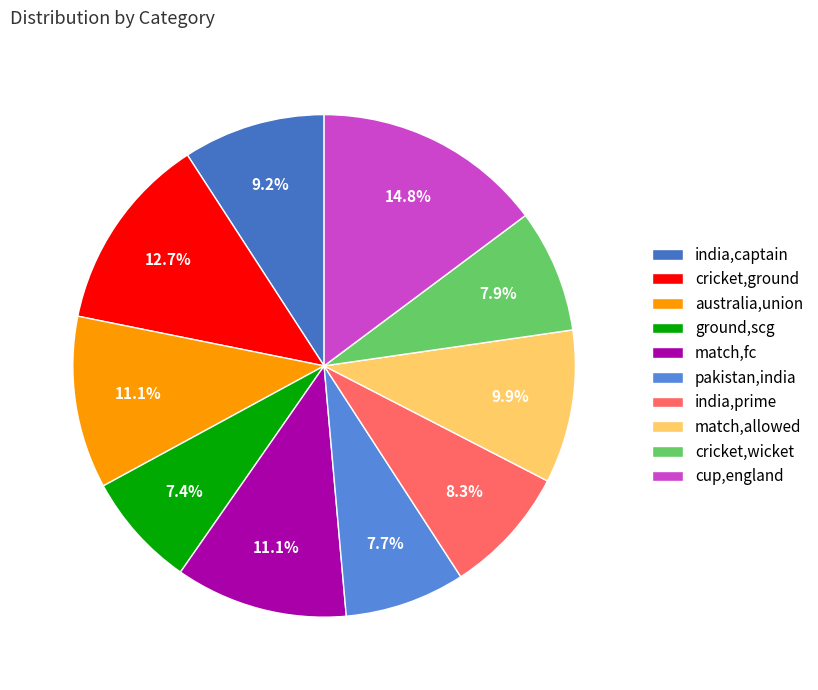

Count the number of slices in the pie.

10